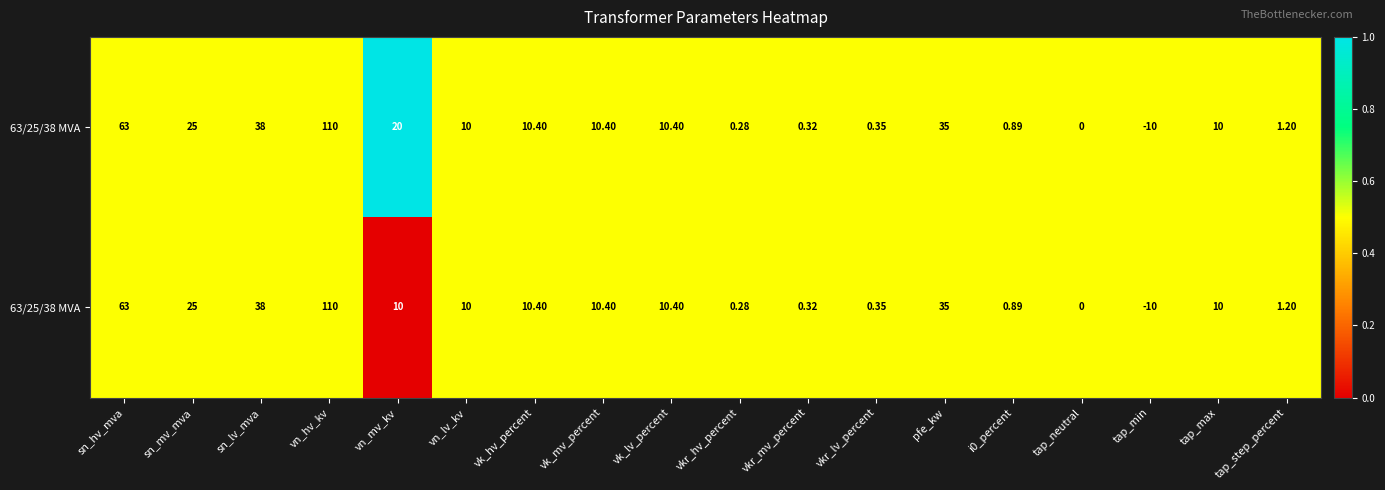

At how many categories does at least one series exceed 0?

18